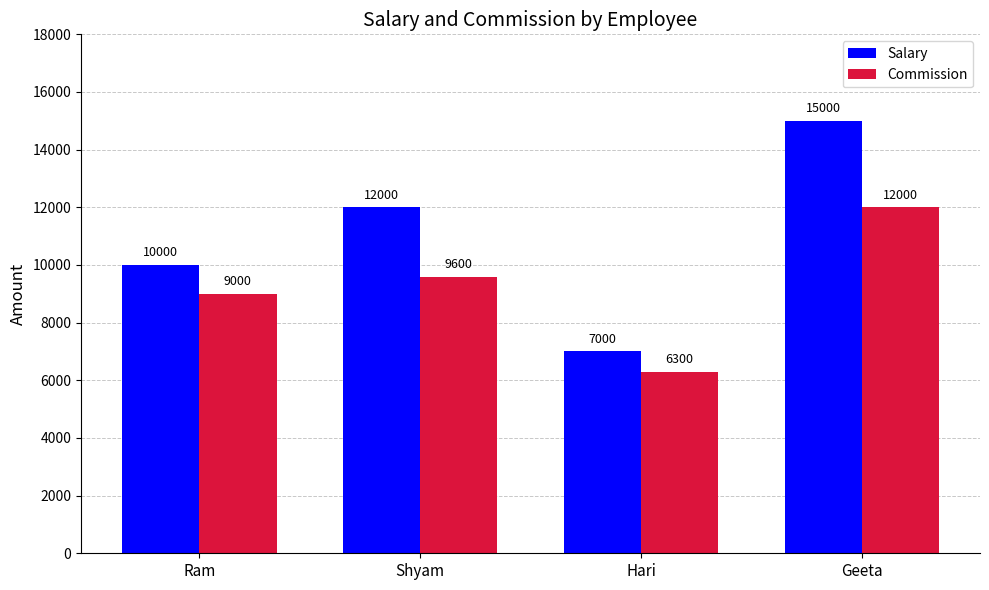

What is the total value across all series at Shyam?

21600